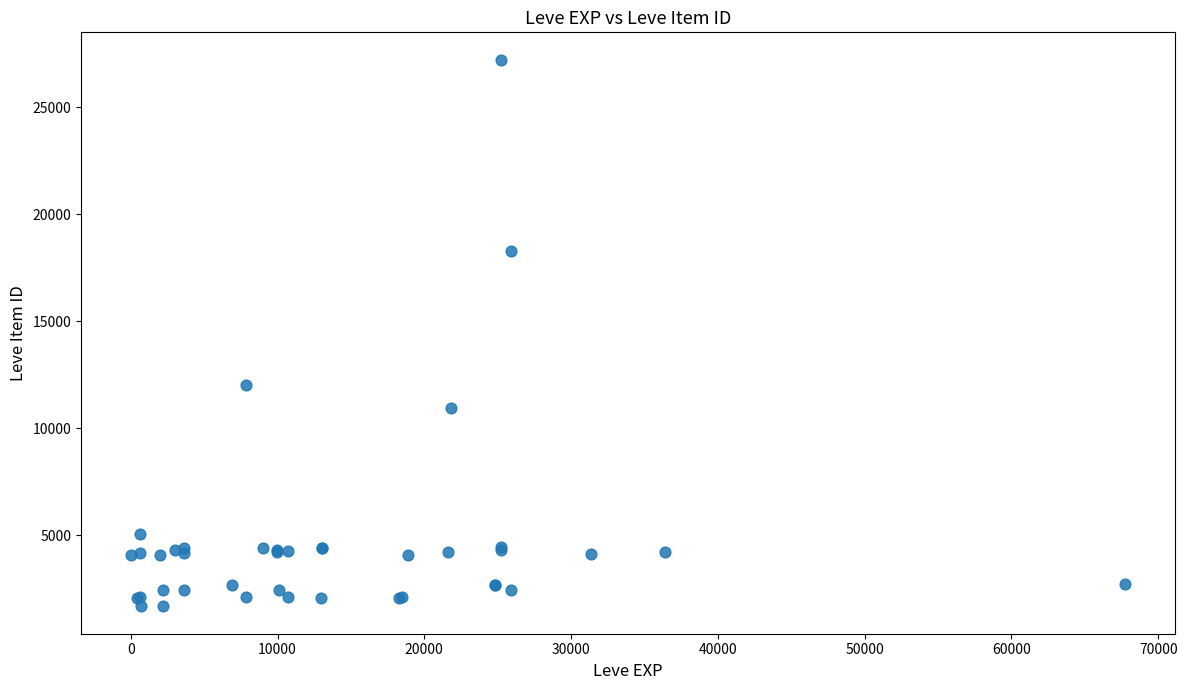

What Y value in the scatter plot is closest to 14448?

12018